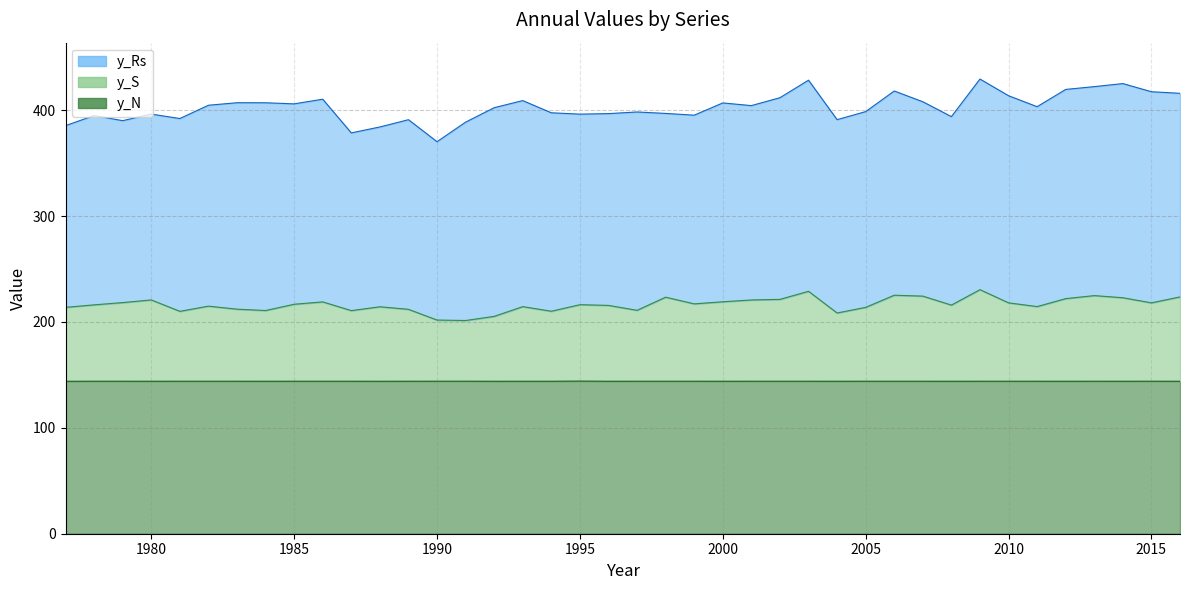

True or false: y_S and y_N cross at least once.

False